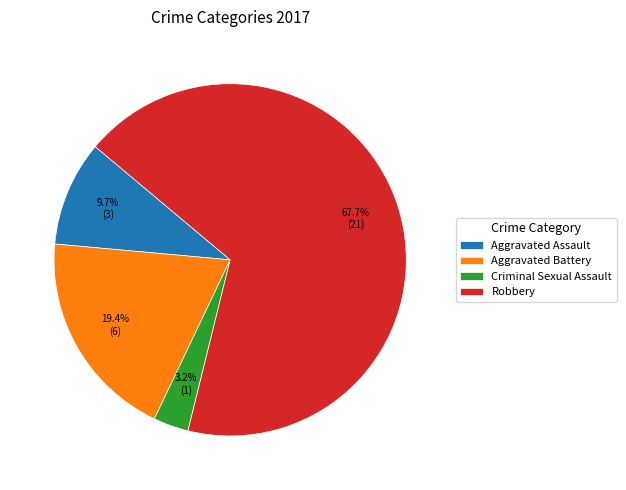

Which slice represents more than half of the pie?

Robbery